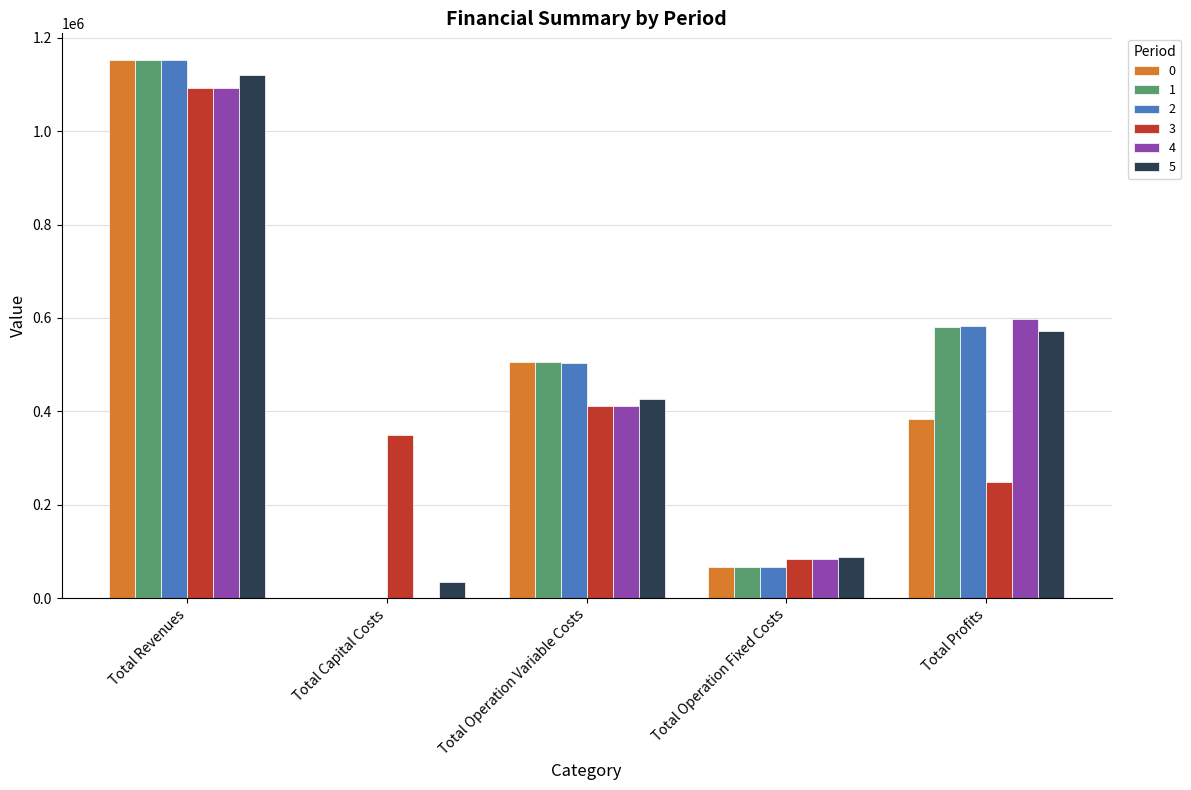

Does the chart contain stacked bars?

No